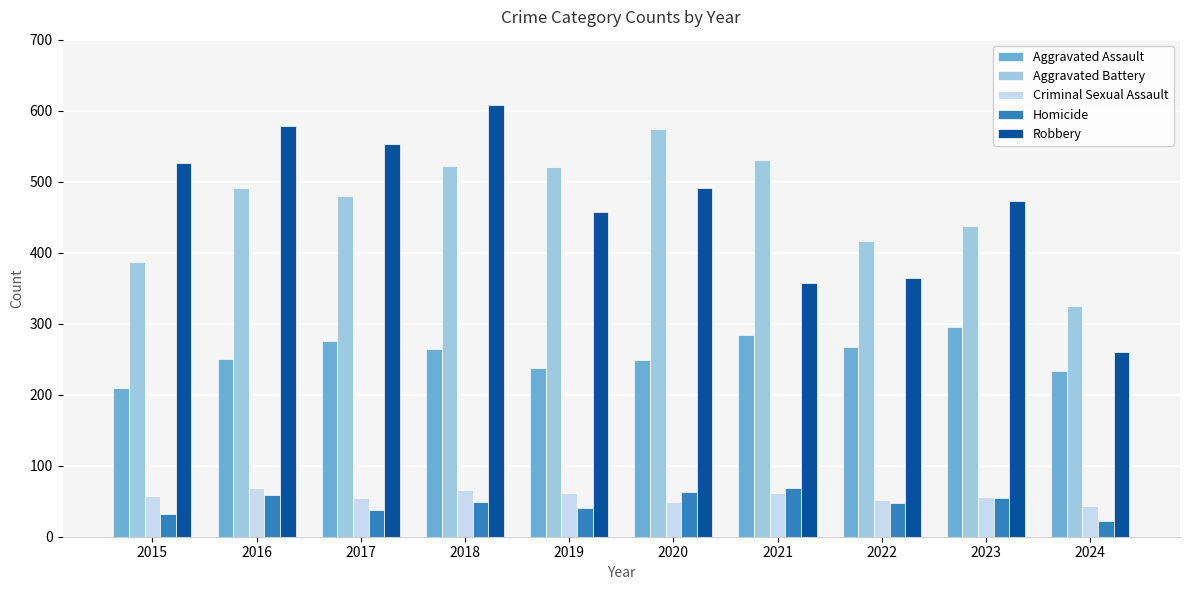

Which series has the largest range (max minus min)?

Robbery